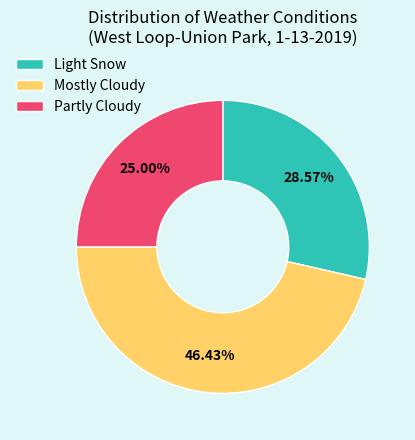

To the nearest percent, what is the difference between the largest and smallest slice percentages?

21%